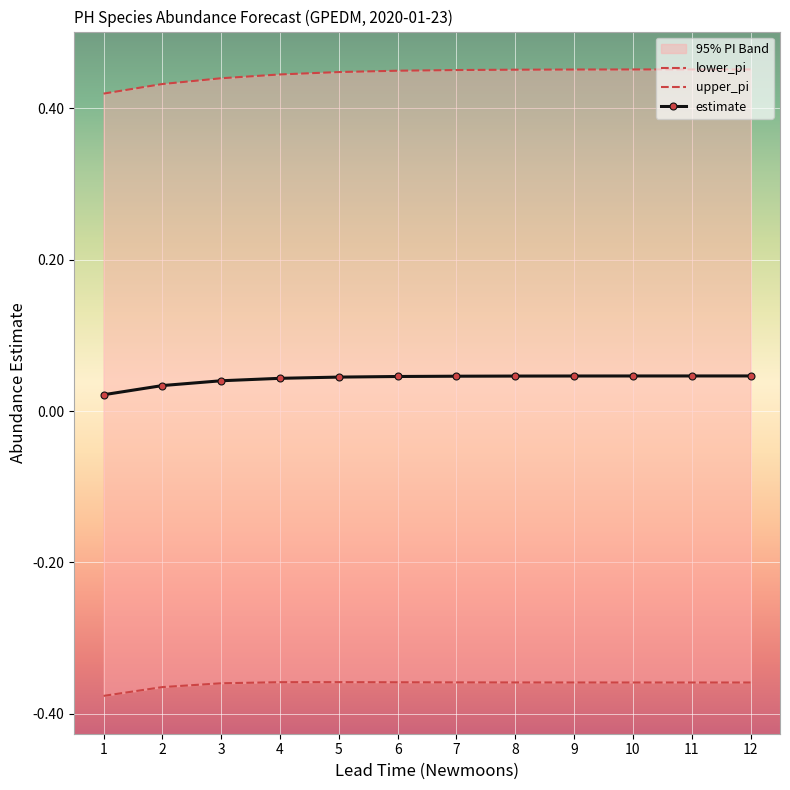

True or false: estimate and lower_pi intersect in this chart.

False